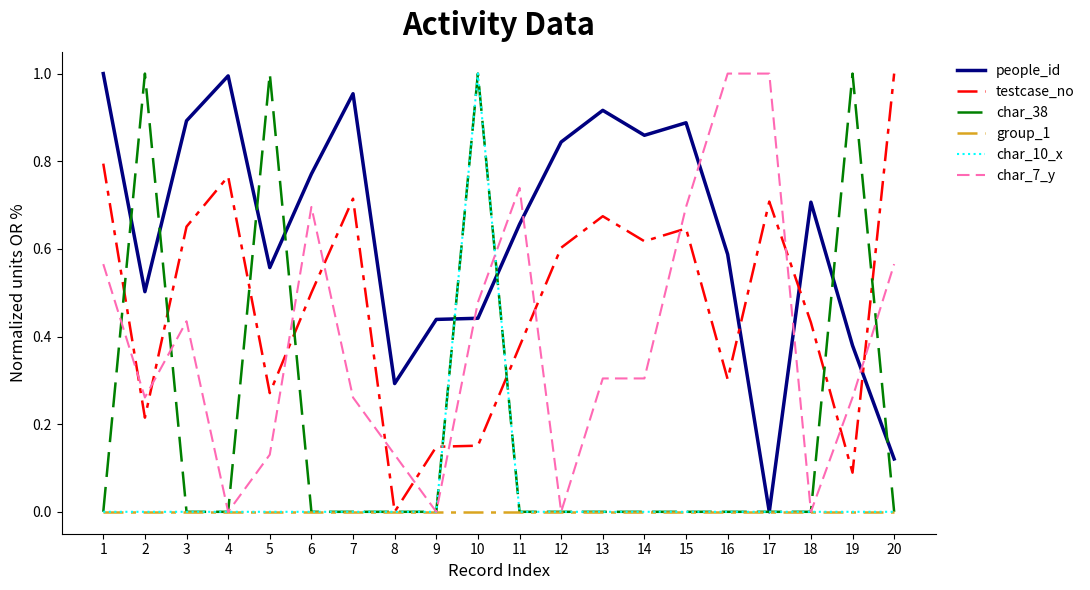

Where do char_38 and testcase_no first cross each other?

1 and 2